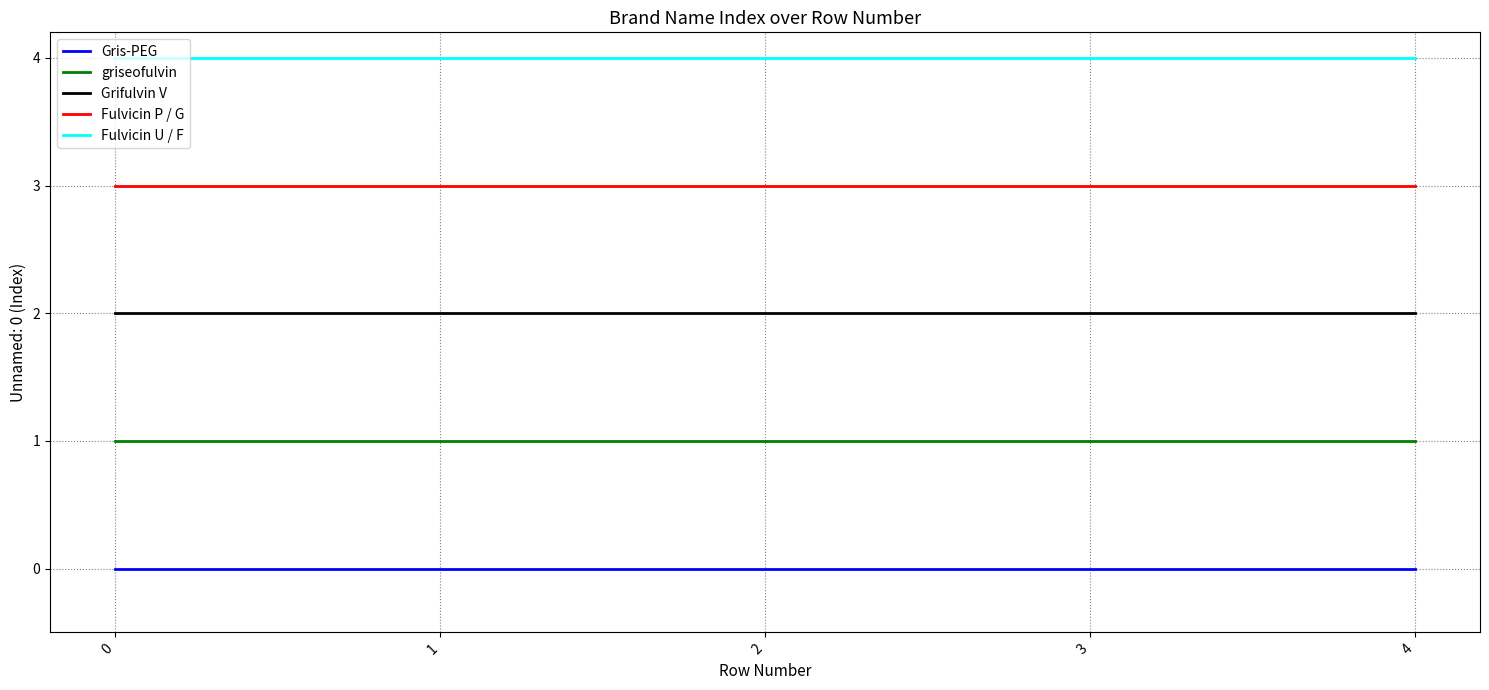

Reading left to right, what are all the values shown in this chart?

Gris-PEG: 0=0	1=0	2=0	3=0	4=0
griseofulvin: 0=1	1=1	2=1	3=1	4=1
Grifulvin V: 0=2	1=2	2=2	3=2	4=2
Fulvicin P / G: 0=3	1=3	2=3	3=3	4=3
Fulvicin U / F: 0=4	1=4	2=4	3=4	4=4